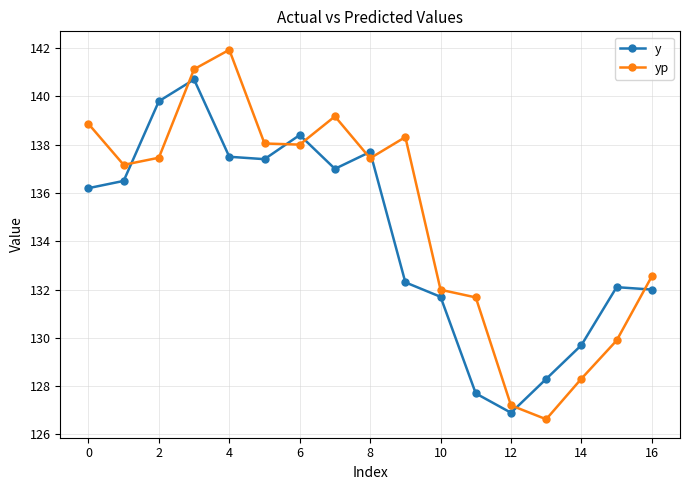

Which series has the widest spread of values?

yp